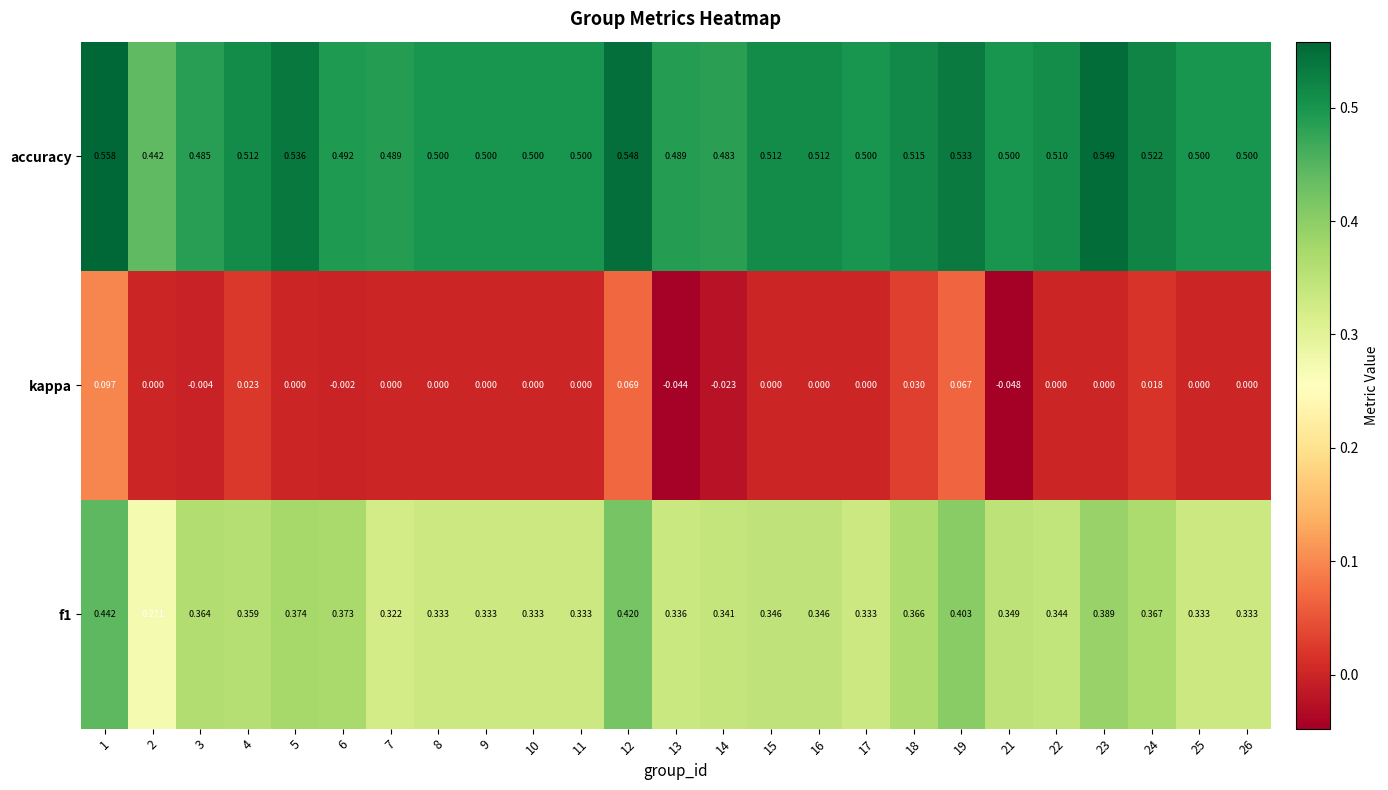

Between 9 and 13, which series saw the biggest shift?

kappa